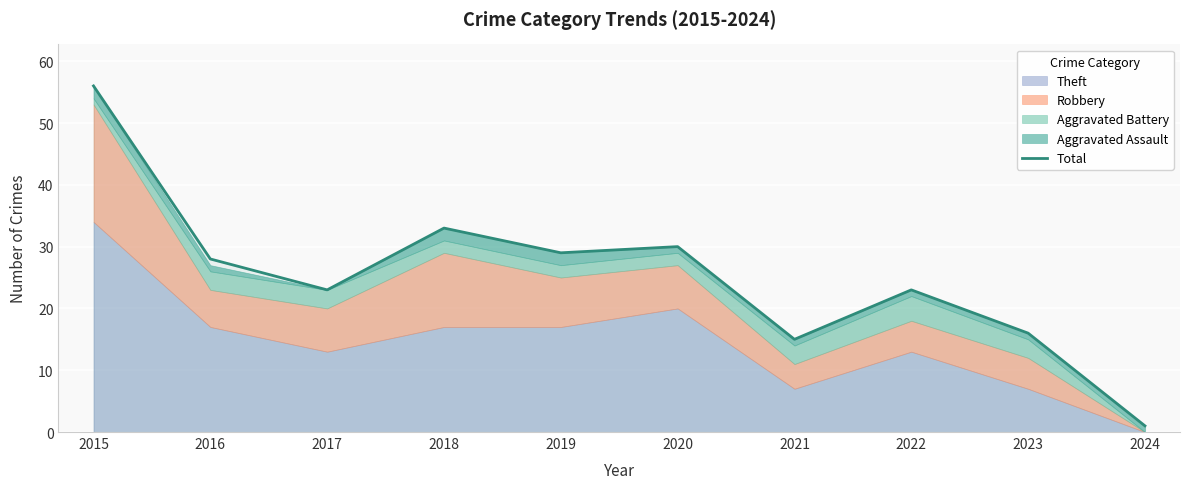

How many values are below 28?

5